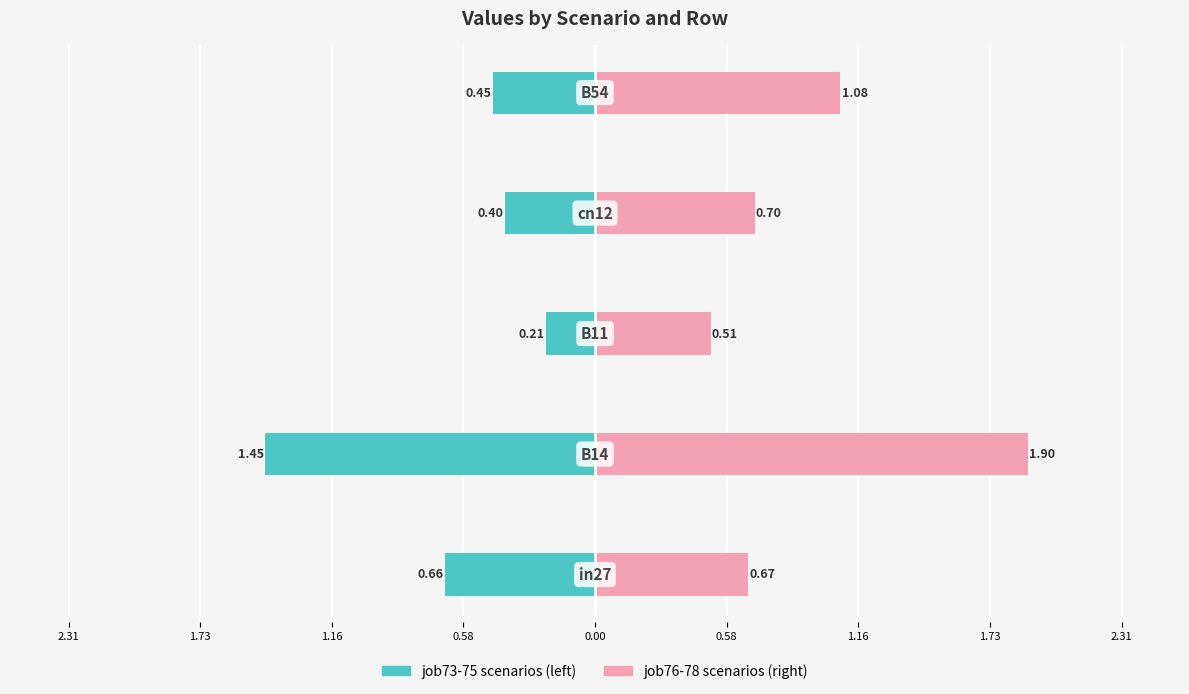

What is the highest value of the job76-78 (right) series?

1.9